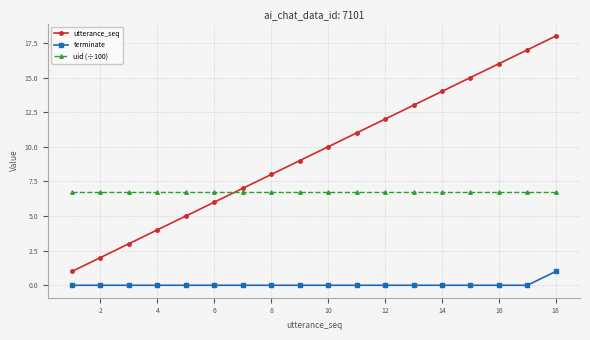

What are all the series names shown in the legend?

utterance_seq, terminate, uid (÷100)